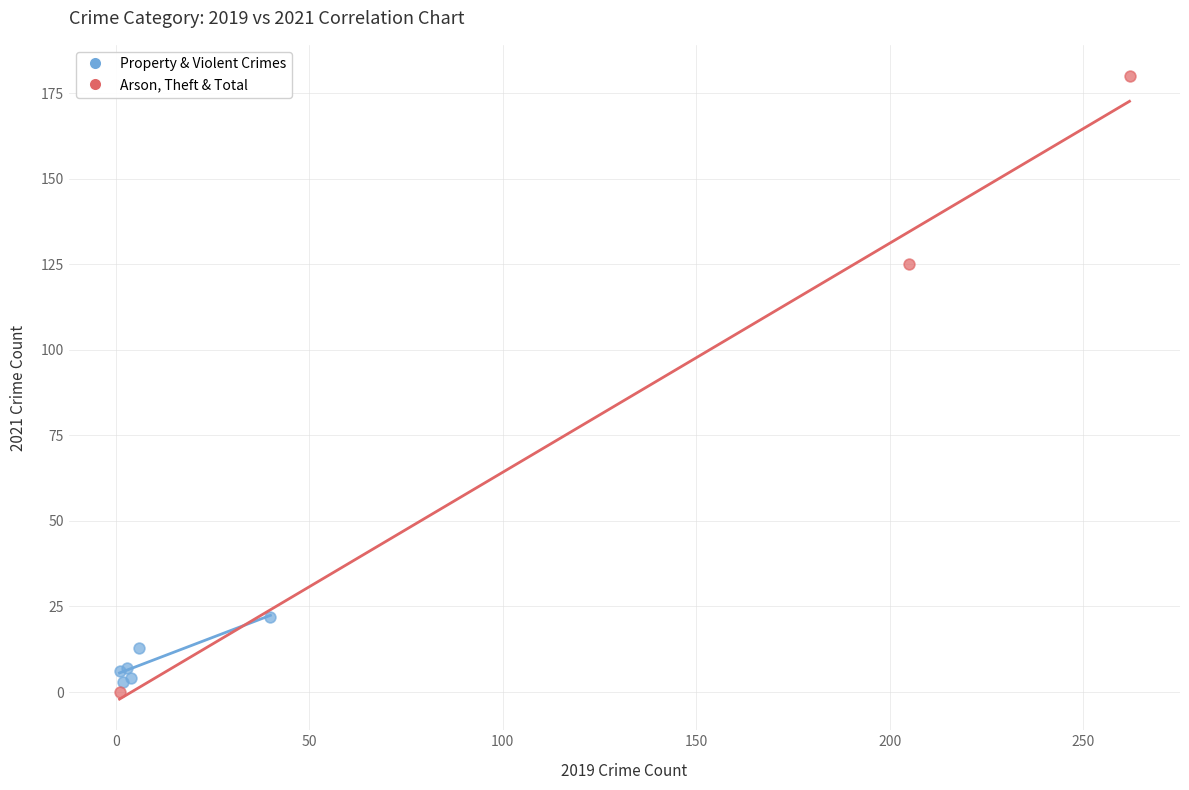

Which series contains the highest Y value?

Arson, Theft & Total